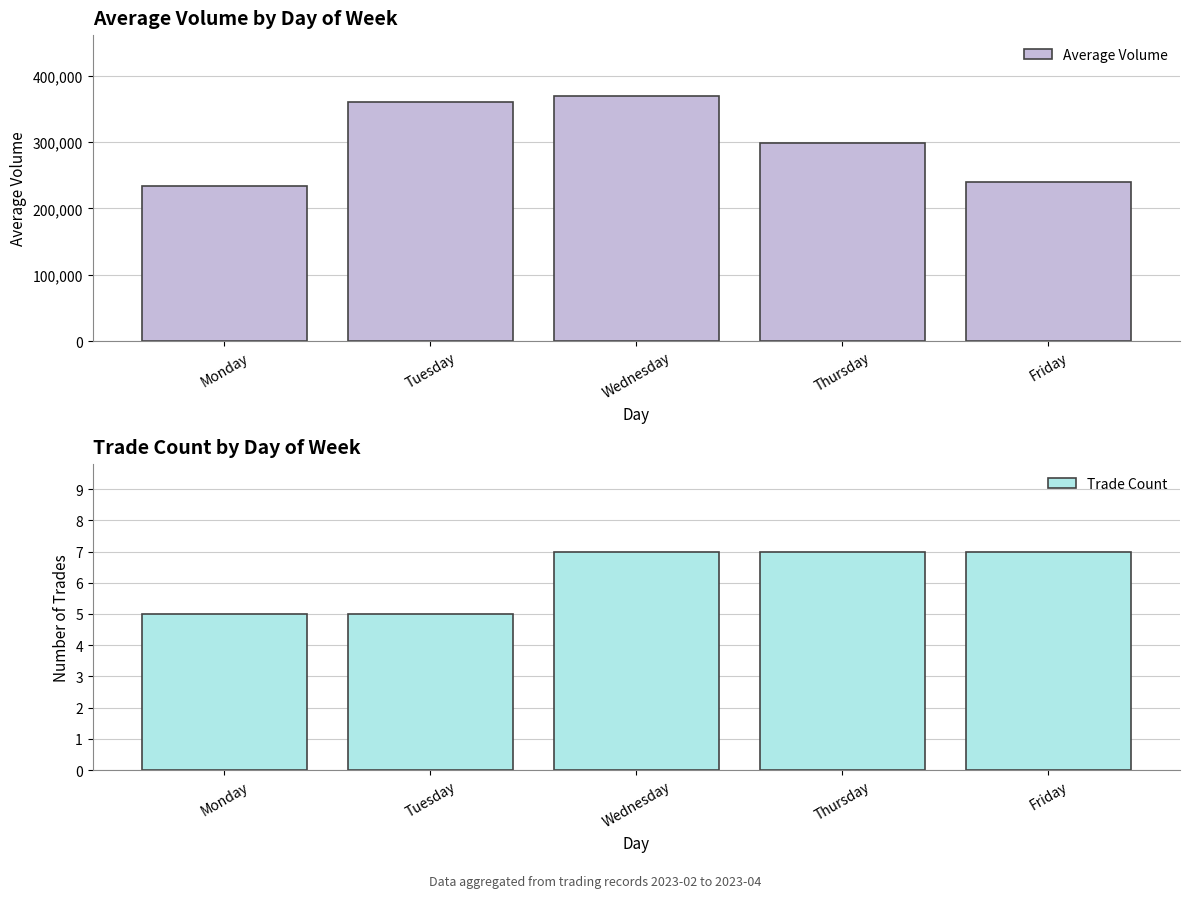

At which category does the chart reach its peak across all series?

Wednesday